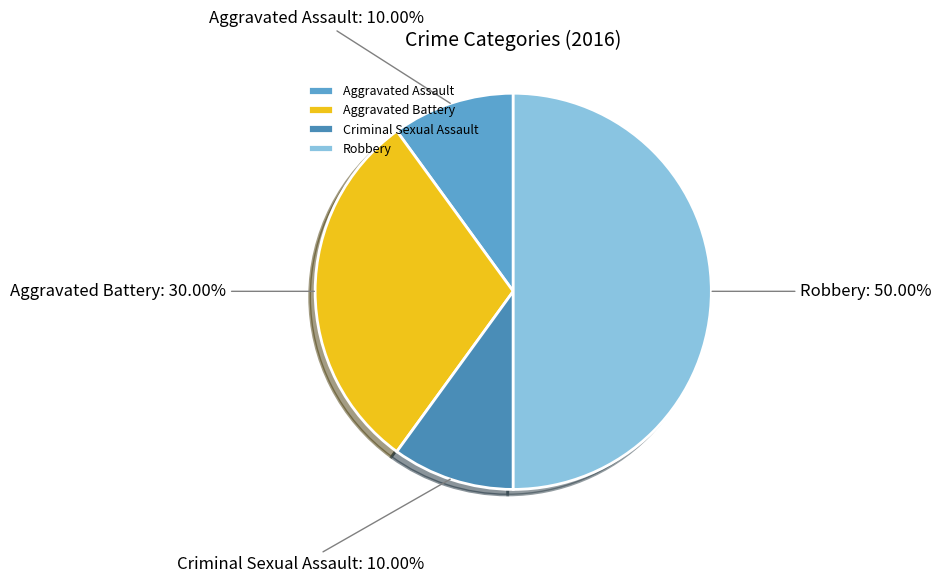

Is it true that Aggravated Battery is 30% of the pie?

True